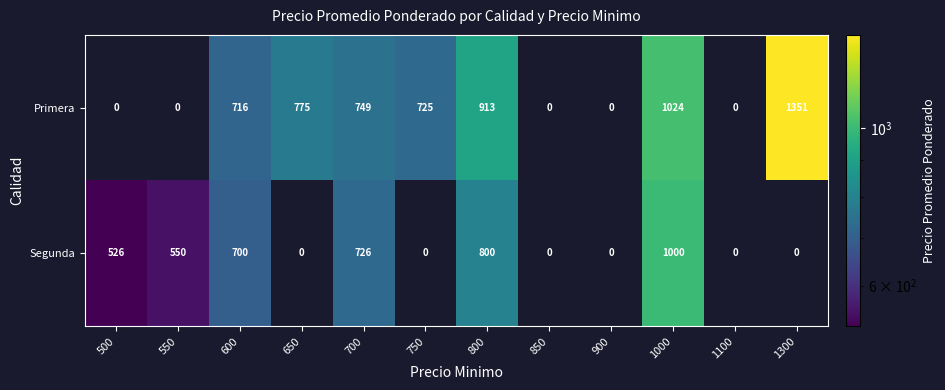

What is the difference between the highest and lowest values at 700?

23